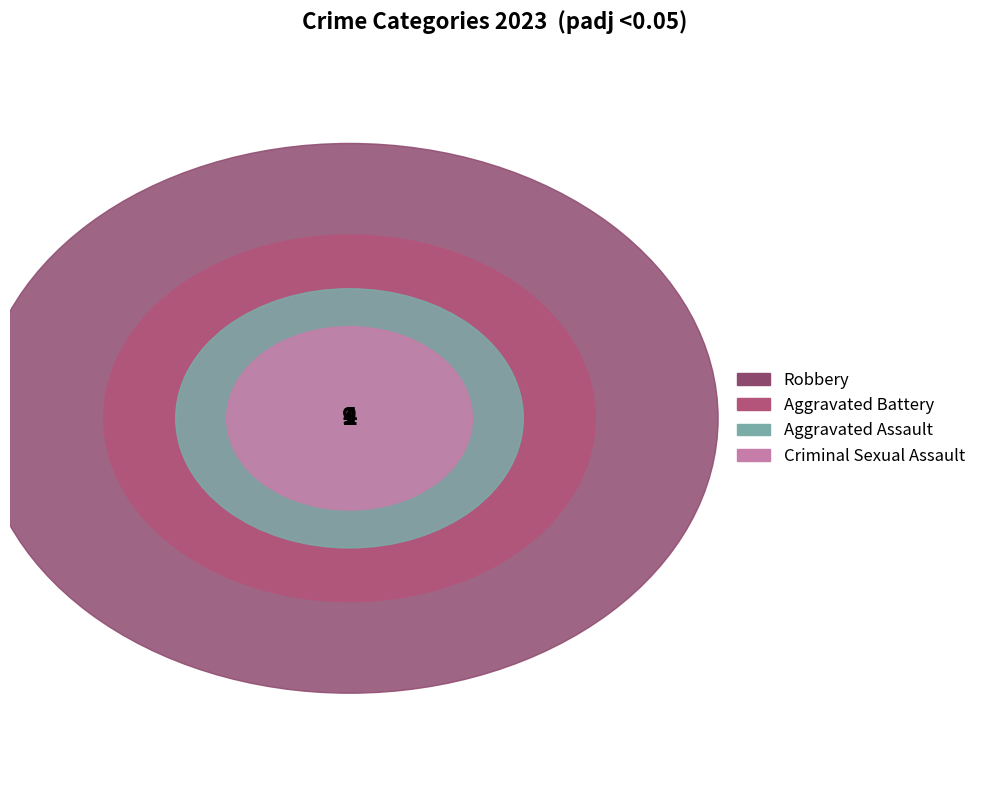

To the nearest percent, what is the average slice percentage?

25%